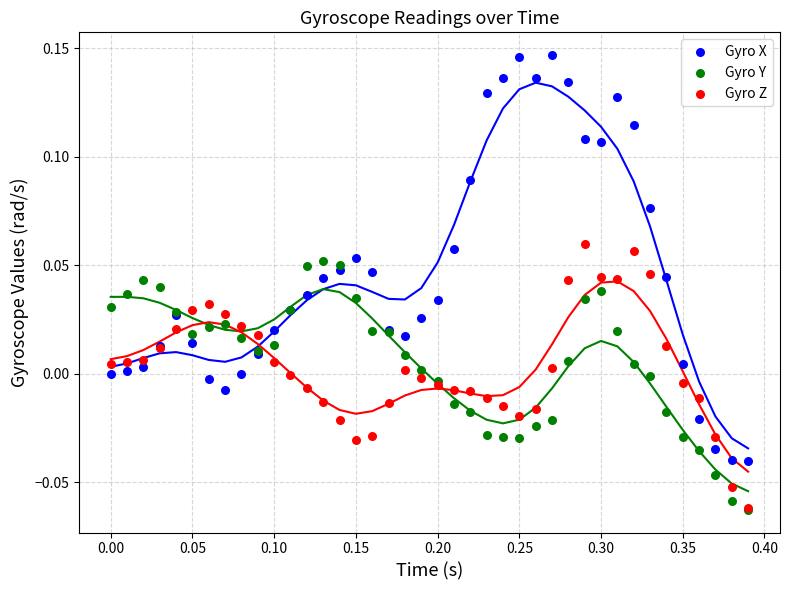

Which series has the largest Y range (max minus min)?

Gyro X